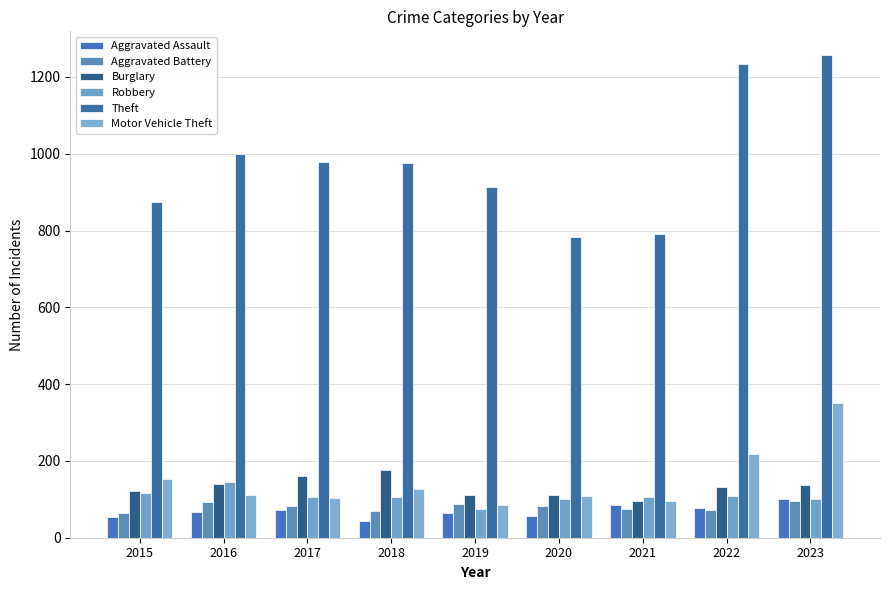

How many values in the Robbery series are below 105?

3